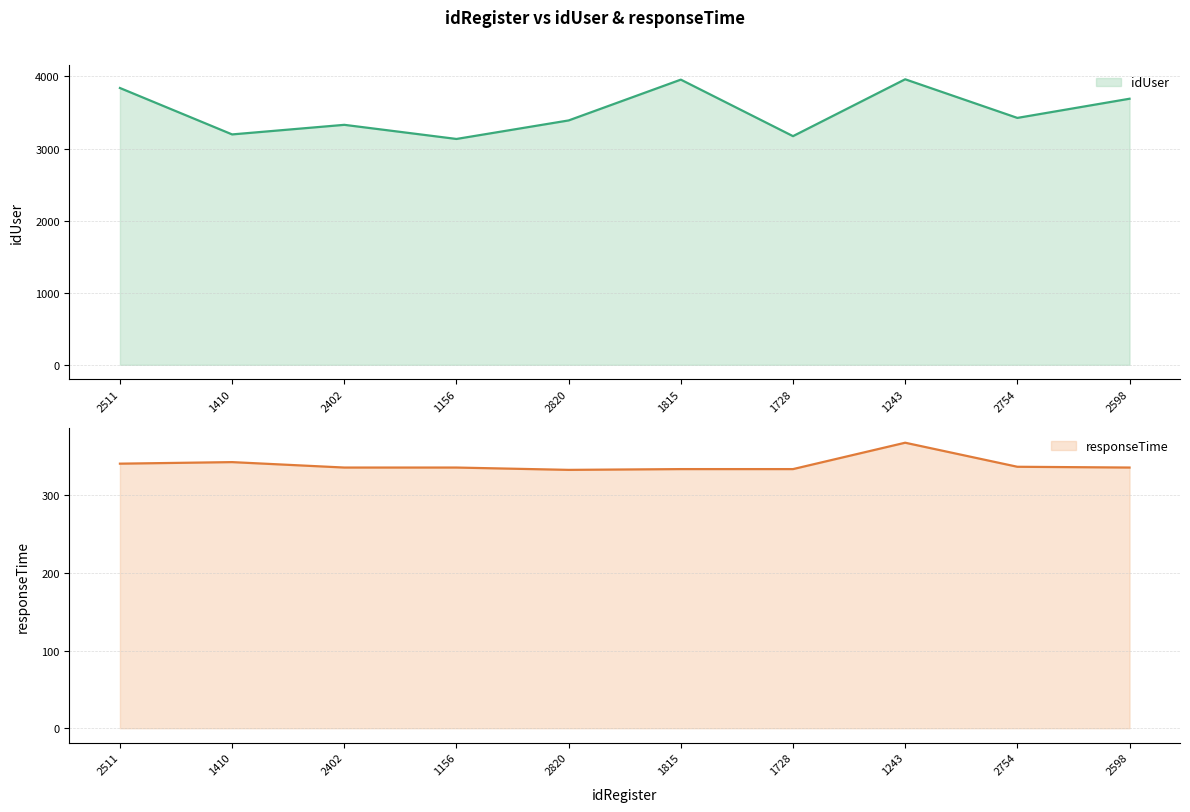

Is the value of idUser at 1815 greater than the value of responseTime at 1410?

Yes